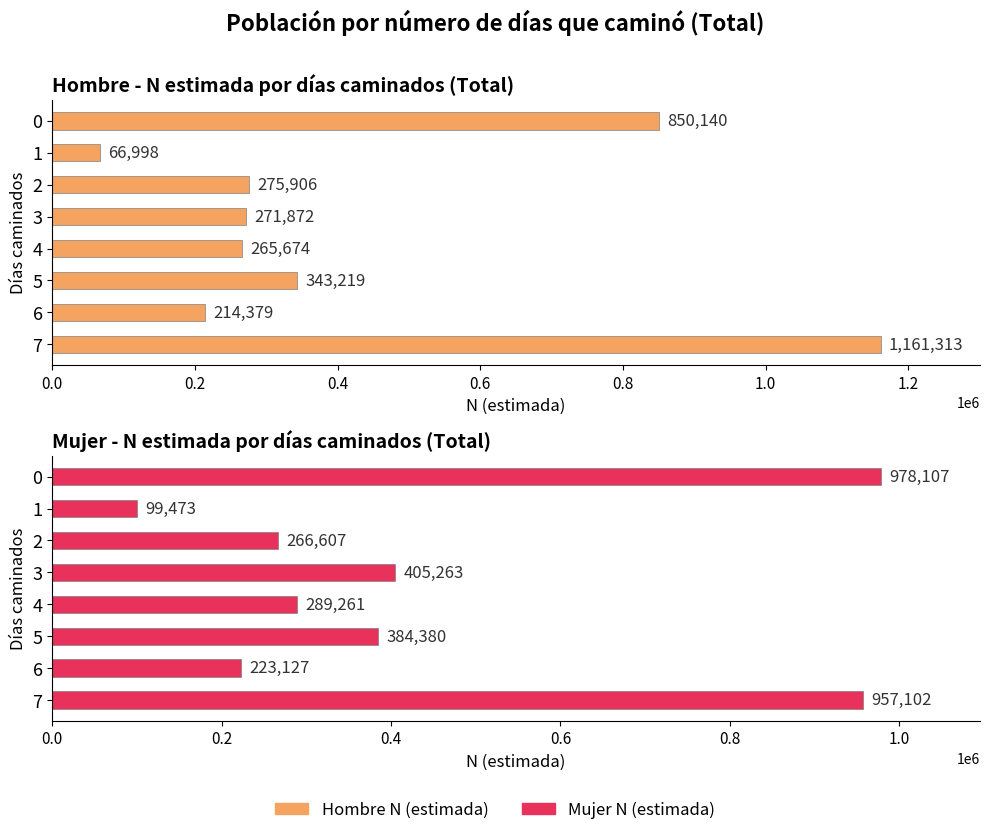

What is the average value of the Mujer N (estimada) series?

450415